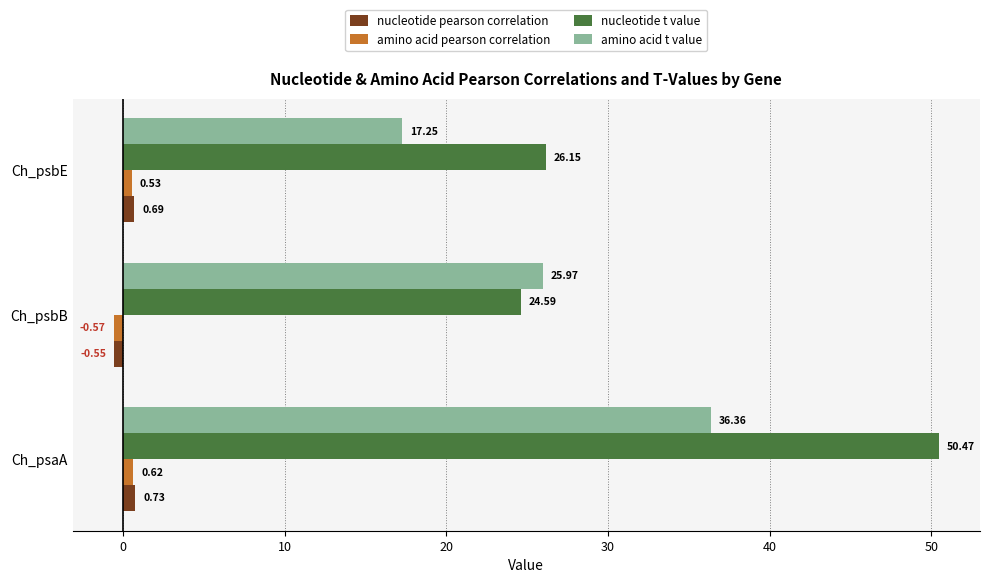

Where is amino acid t value nearest to the value 26?

Ch_psbB